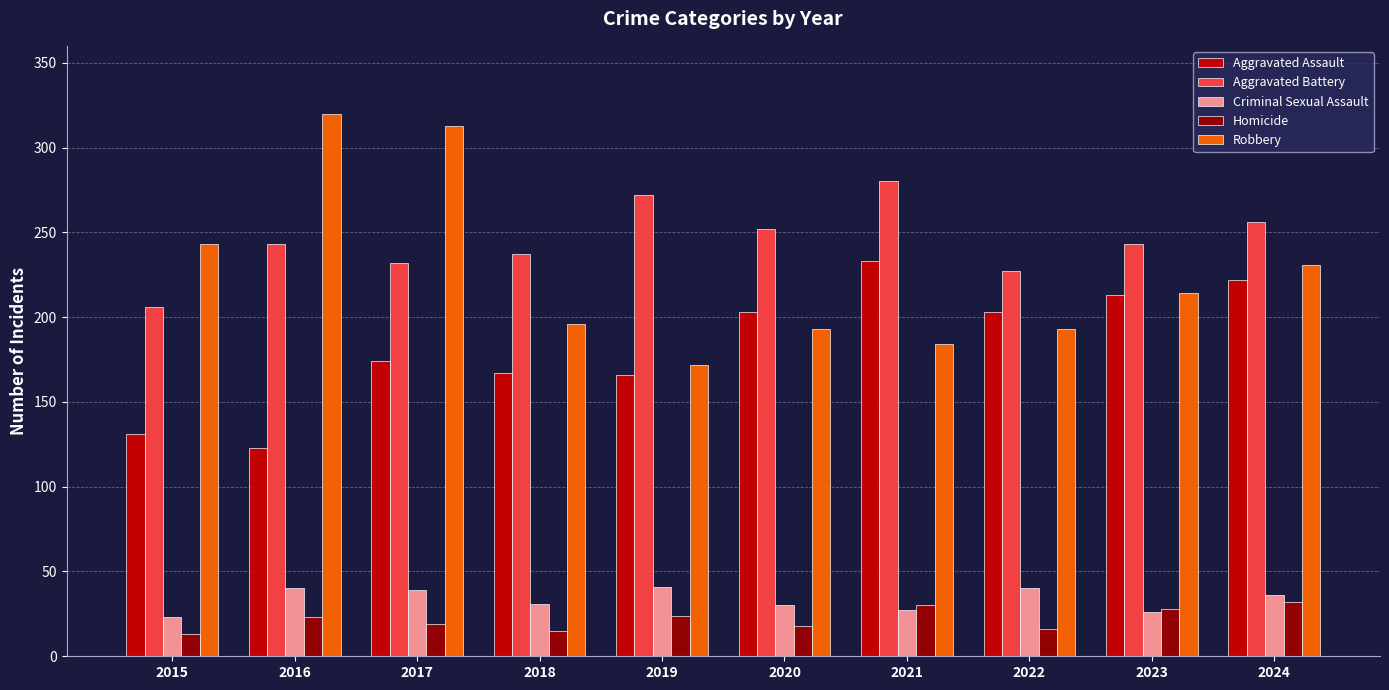

What is the total value across all series at 2024?

777